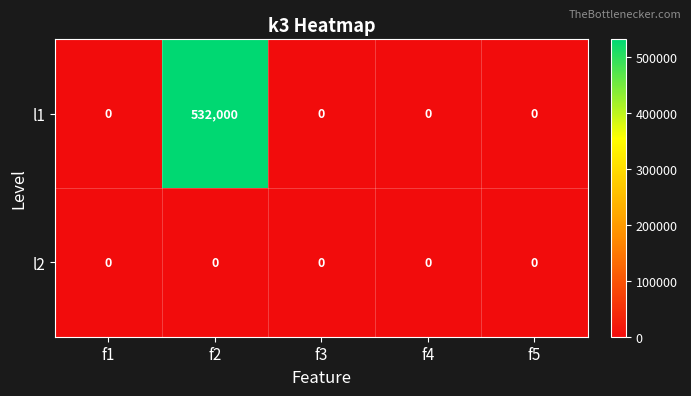

List the series in order of their peak value, lowest first.

l2, l1